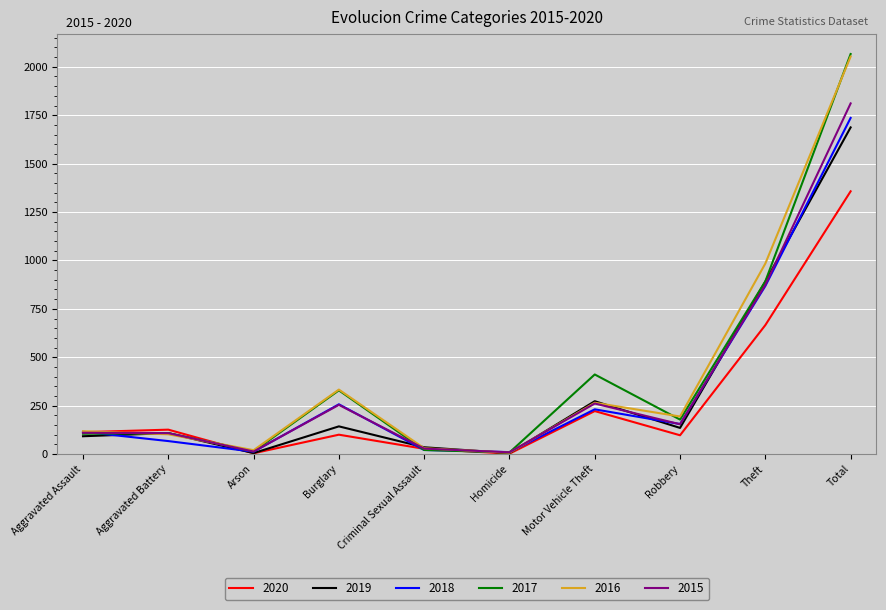

Which series changed the most between Aggravated Assault and Theft?

2016